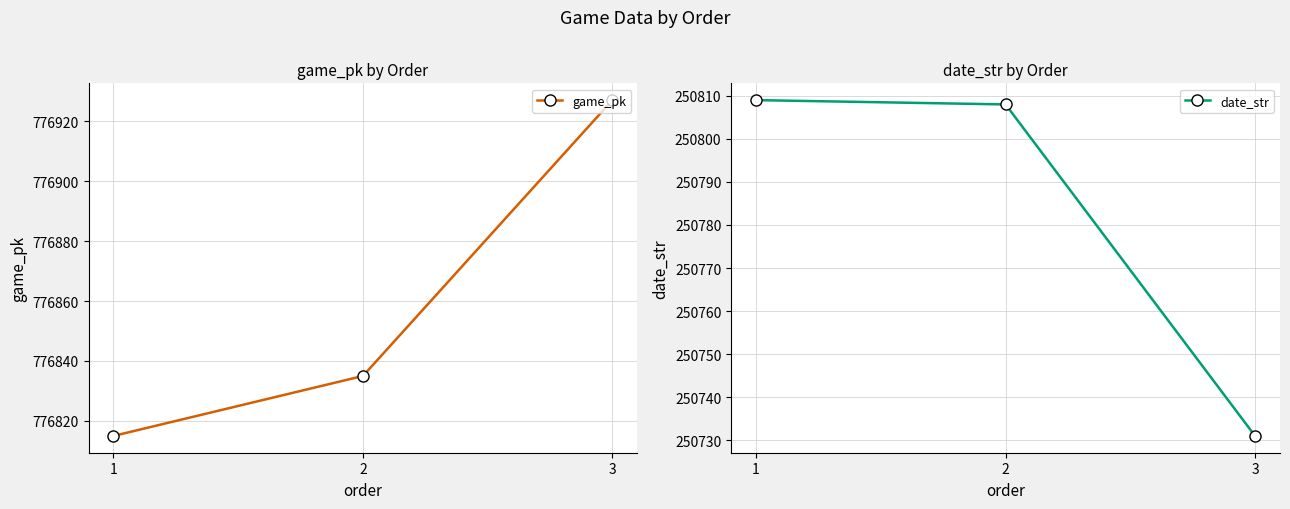

List the series in order of their overall mean, lowest first.

date_str, game_pk